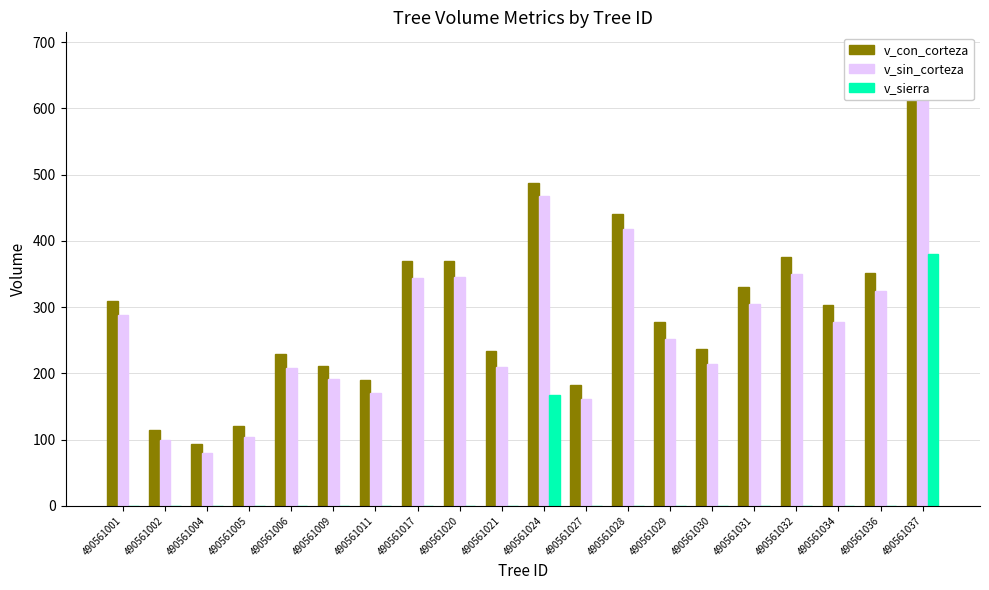

Rank the series at 490561005 from lowest to highest value.

v_sierra, v_sin_corteza, v_con_corteza